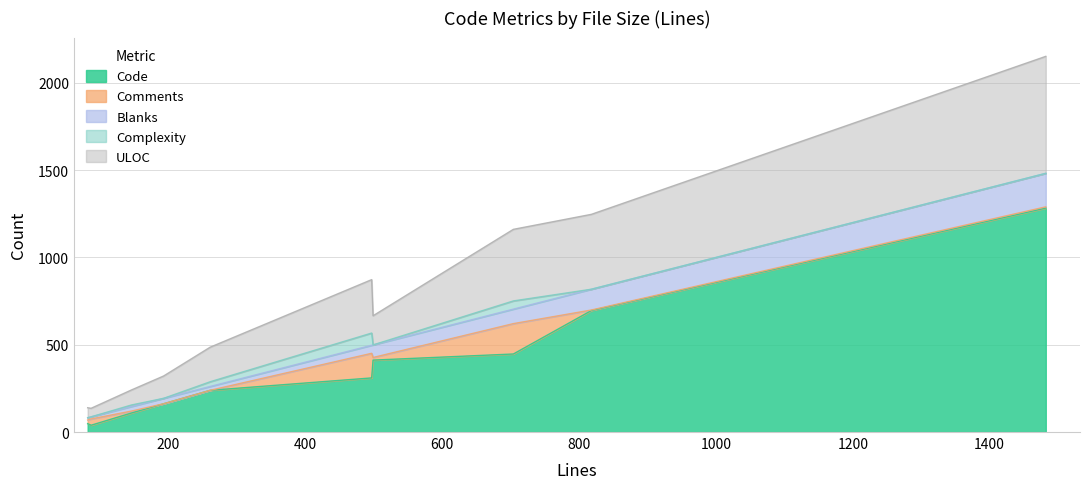

How many lines are shown in the chart?

5